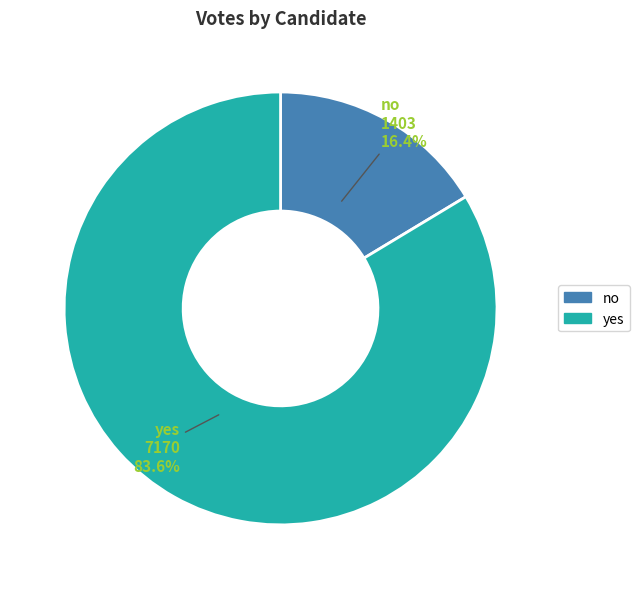

Which category has the biggest portion of the pie?

yes